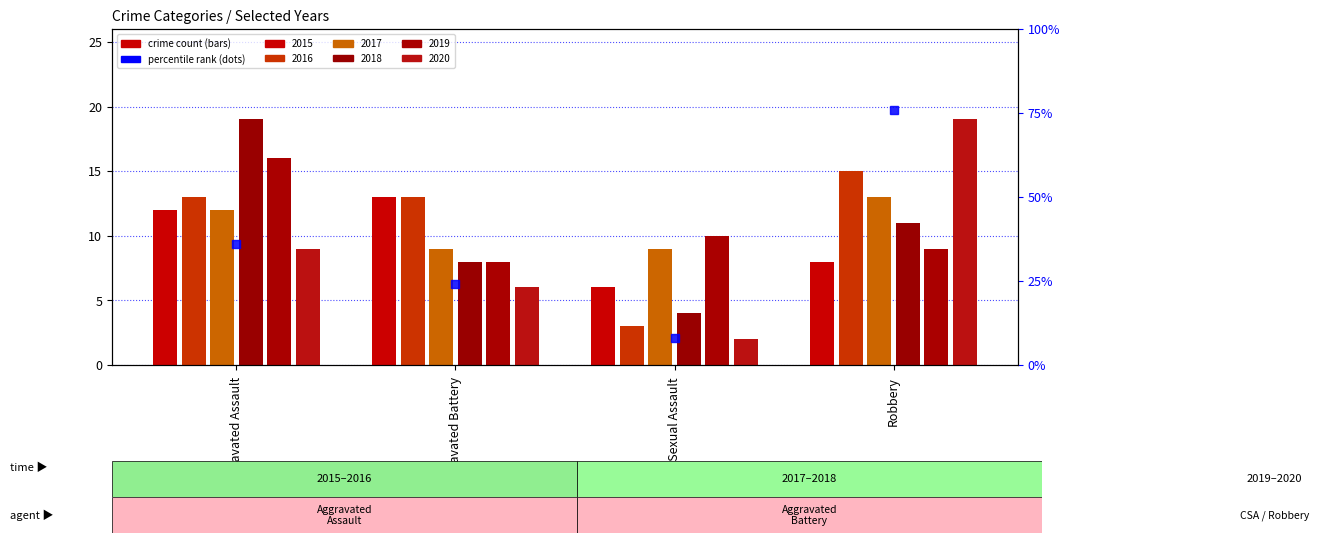

Which series has the largest total across all categories?

2016